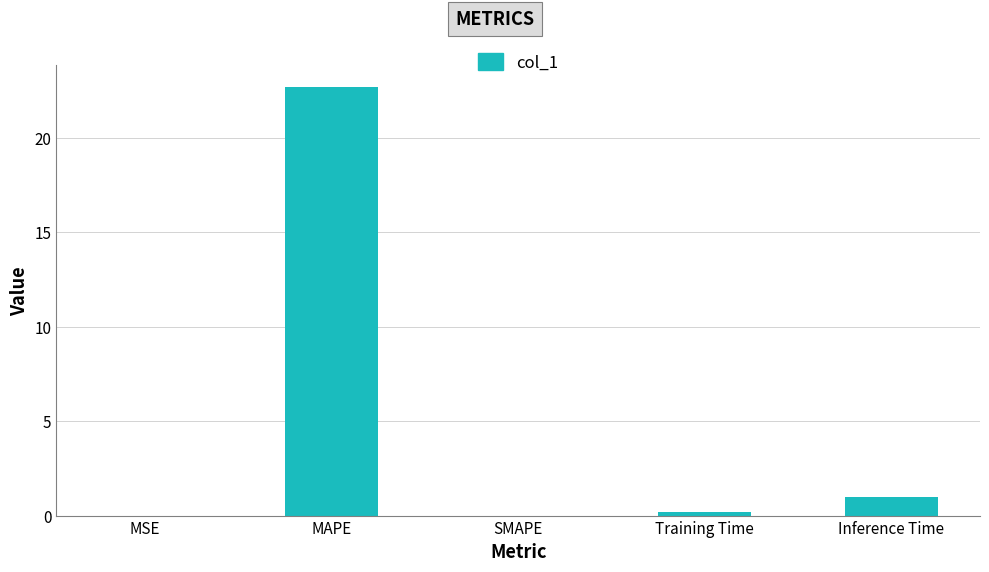

Are the bars horizontal?

No